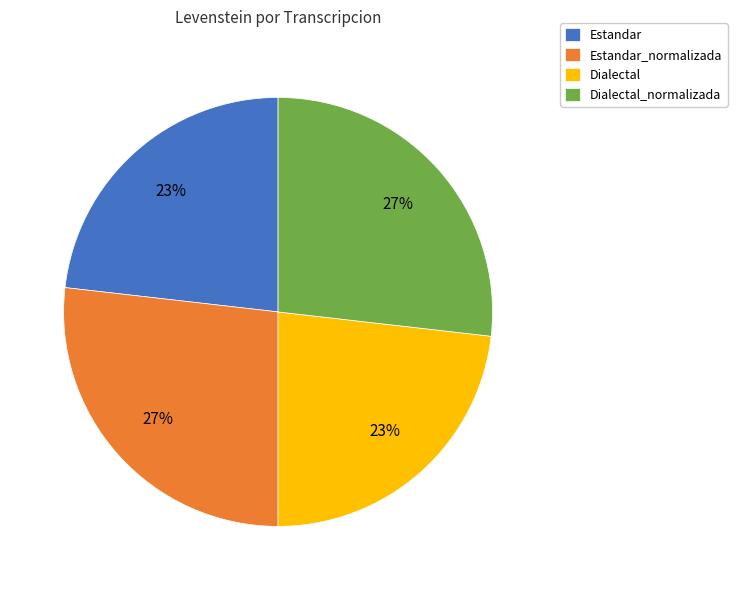

True or false: Dialectal_normalizada accounts for 21% of the total.

False